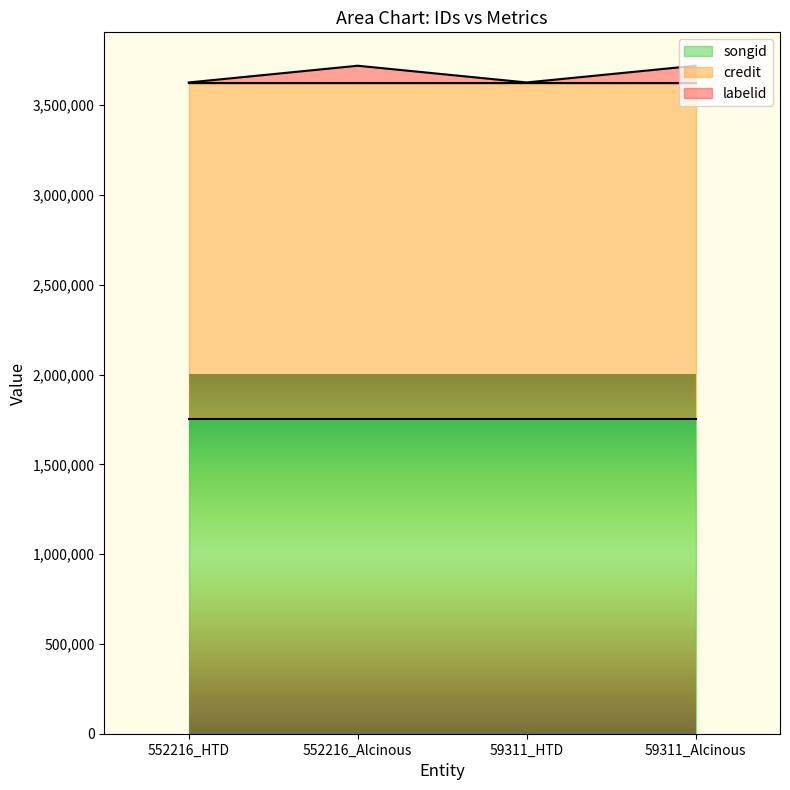

Between 552216_HTD and 59311_Alcinous, which series saw the biggest shift?

labelid